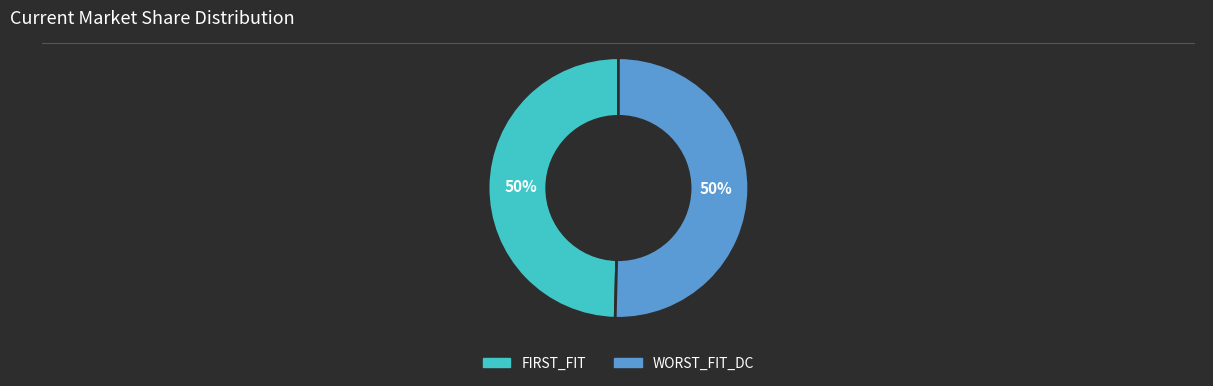

What is the ratio of the value at WORST_FIT_DC to the value at FIRST_FIT?

1.0